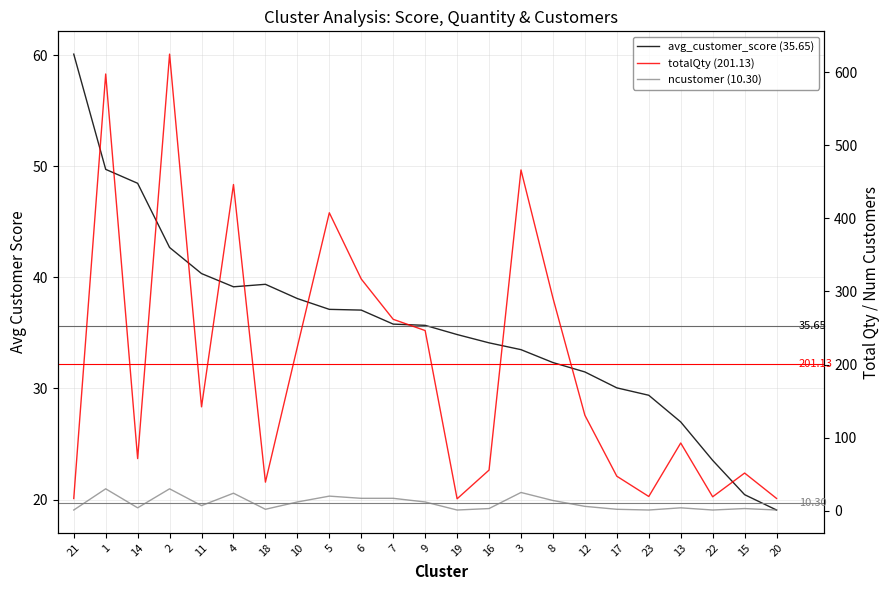

What is the label of the 17th point from the right?

18